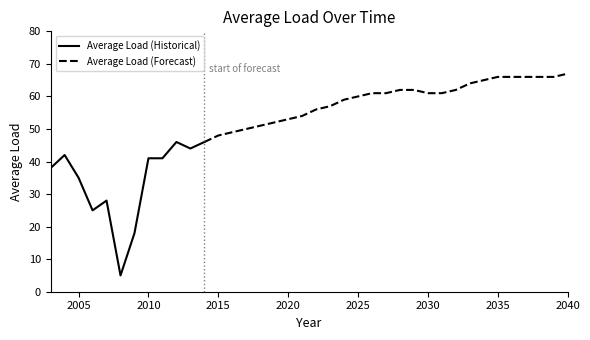

What is the change in value from 2005 to 2035?

+31